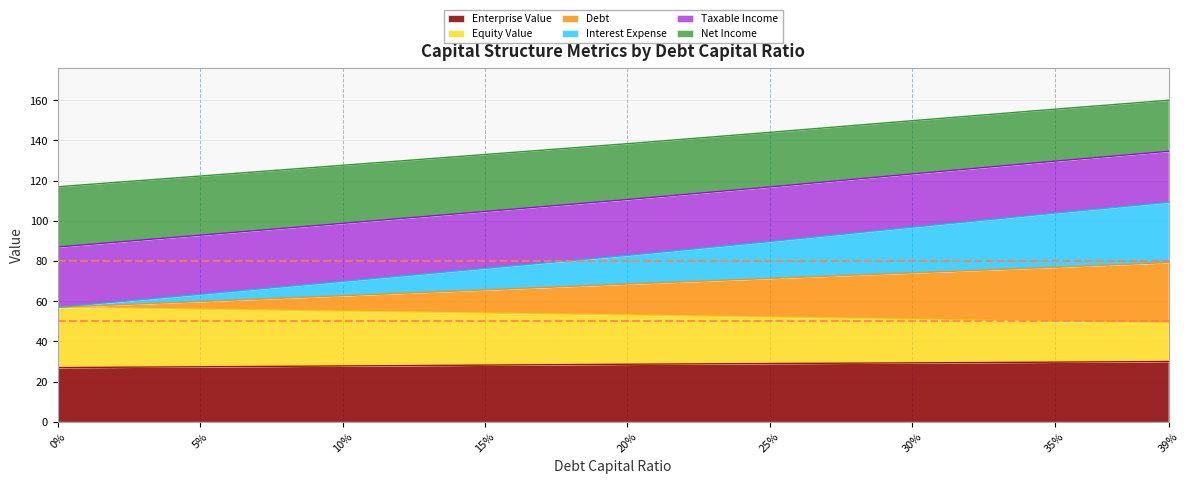

What is the maximum value for Enterprise Value?

30.0